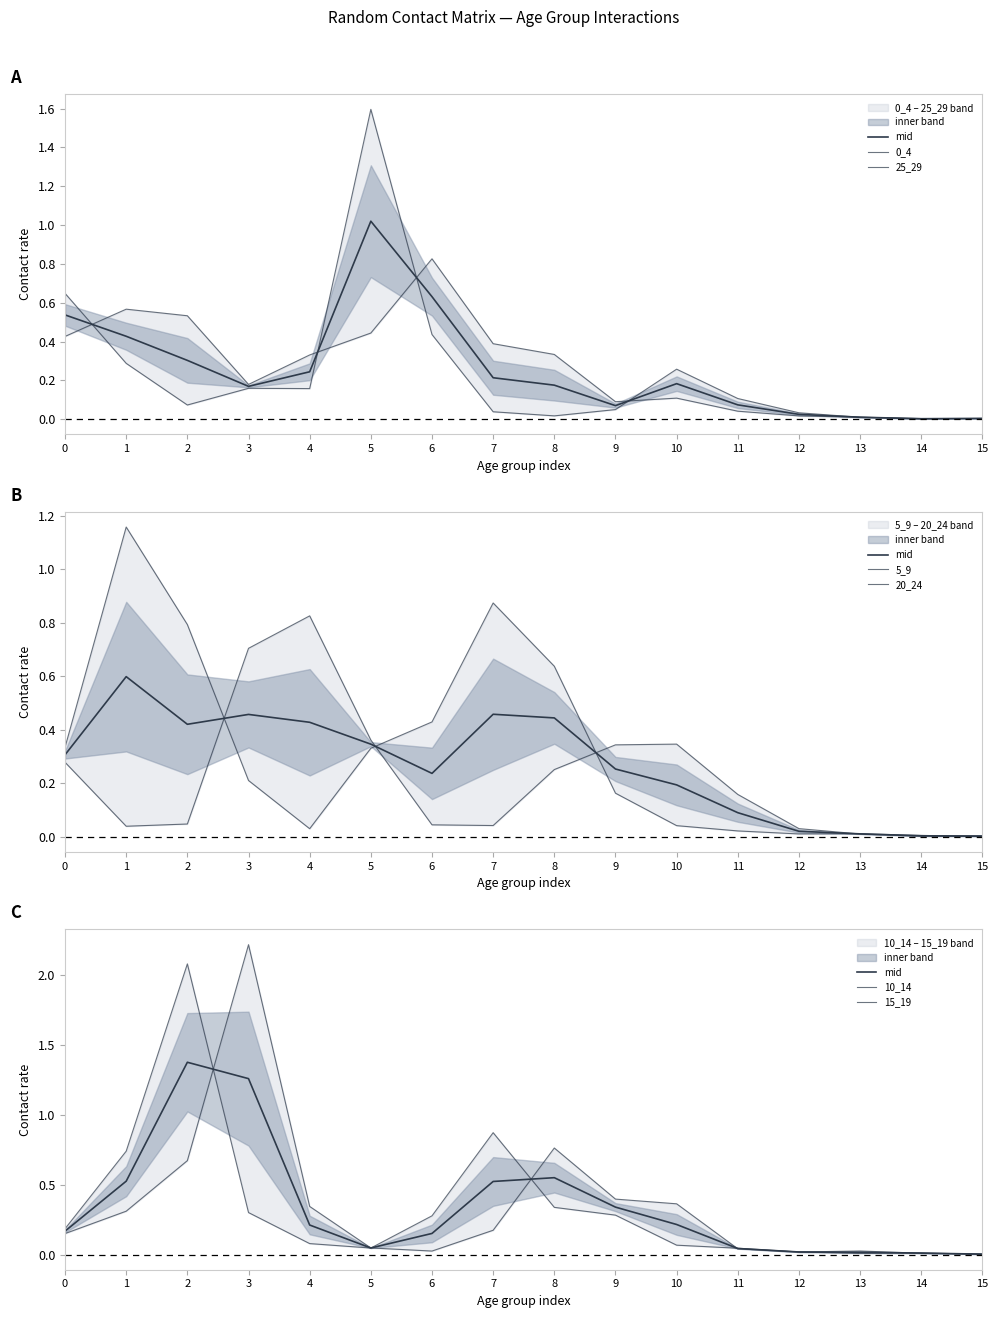

True or false: 20_24 and 0_4 cross at least once.

True